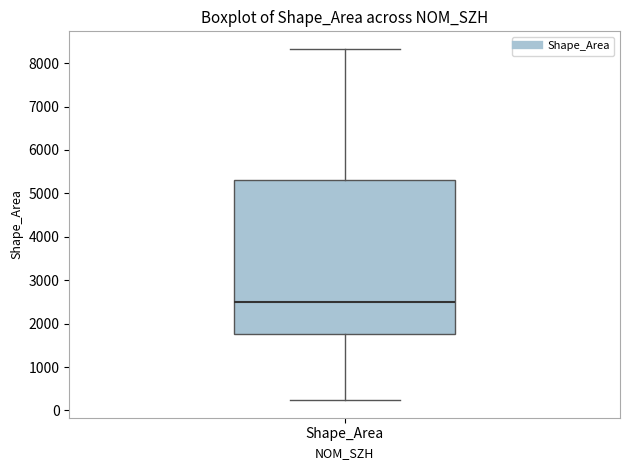

Where does the lower whisker of the box for Shape_Area end on the y-axis? The values are not printed on the chart, so give them approximately, as read against the axis.

200